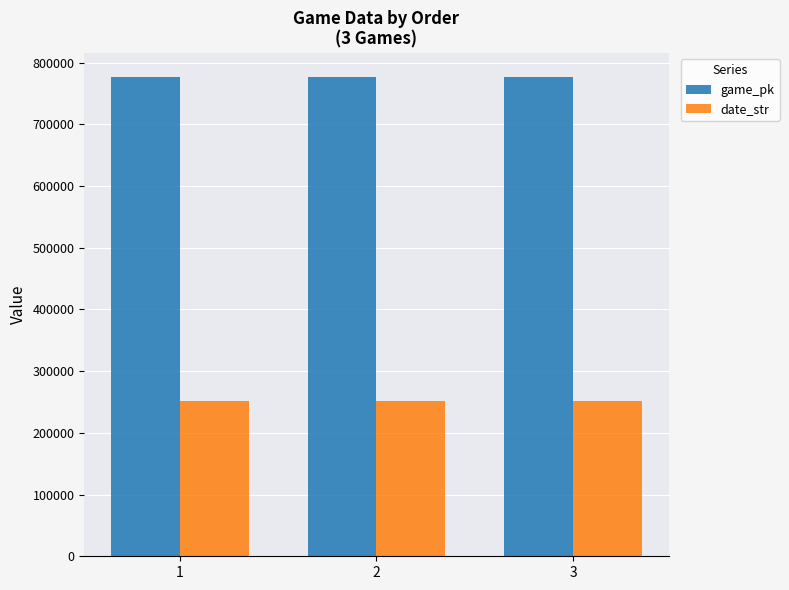

Is the value of date_str at 1 greater than the value of game_pk at 1?

No